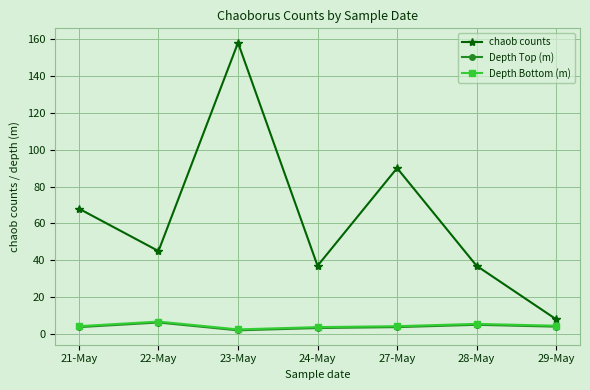

What is the greatest value displayed?

158.0